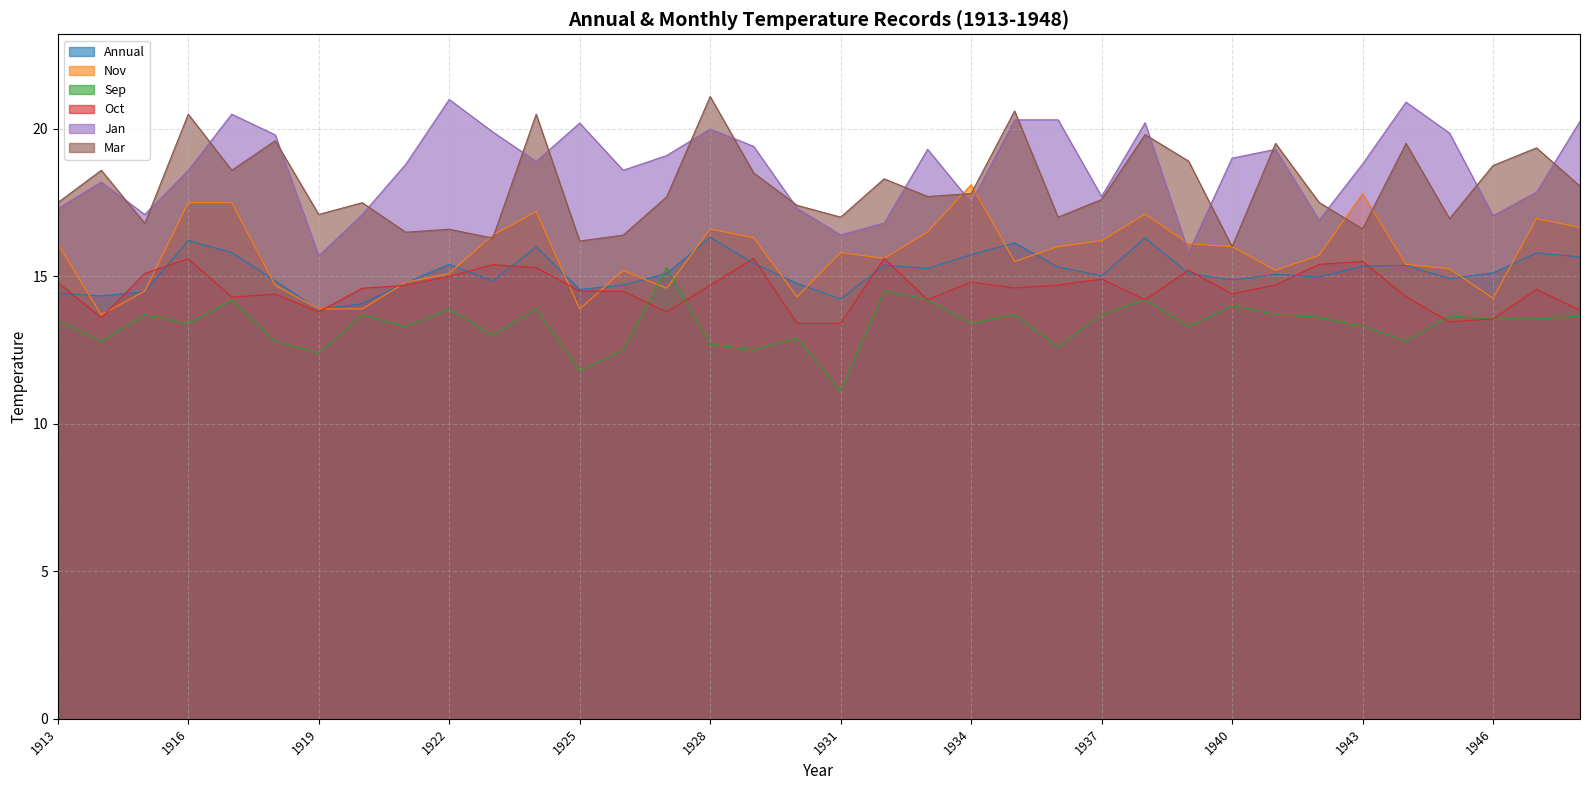

Which label corresponds to the smallest value in the chart?

1931